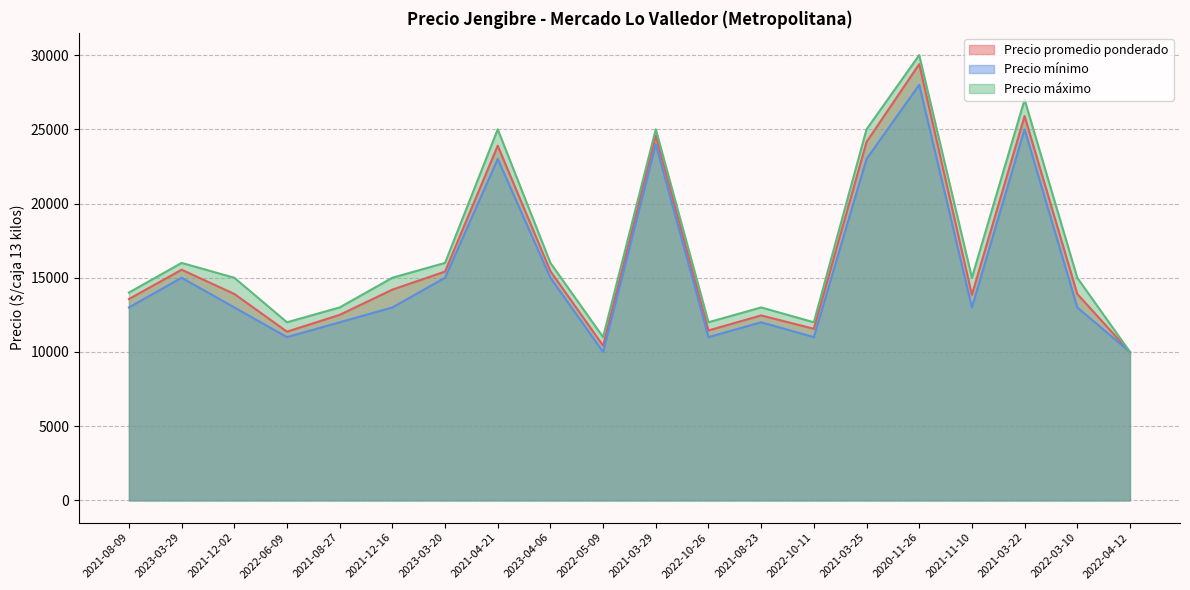

True or false: Precio máximo has more than 0 points higher than both neighbors.

True